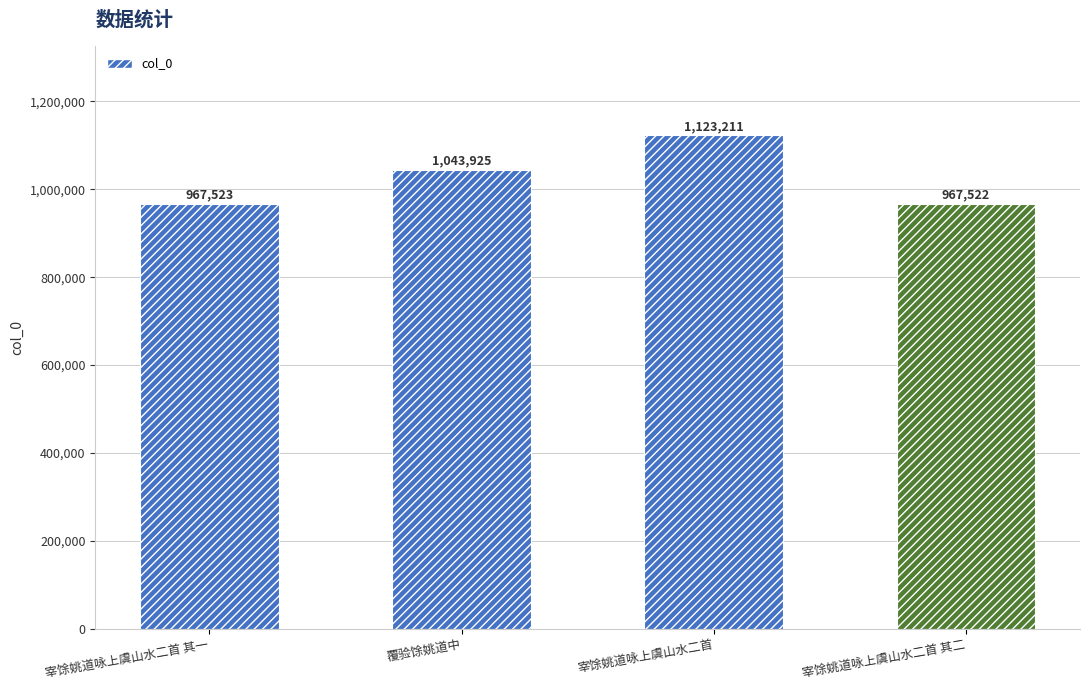

True or false: the data shows 402779 at 宰馀姚道咏上虞山水二首 其一.

False